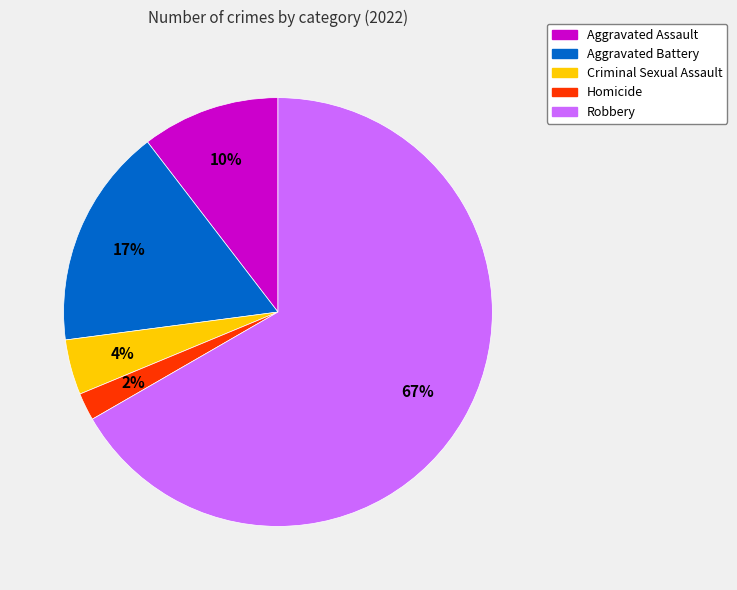

To the nearest percent, what is the combined percentage of Robbery and Aggravated Assault?

77%